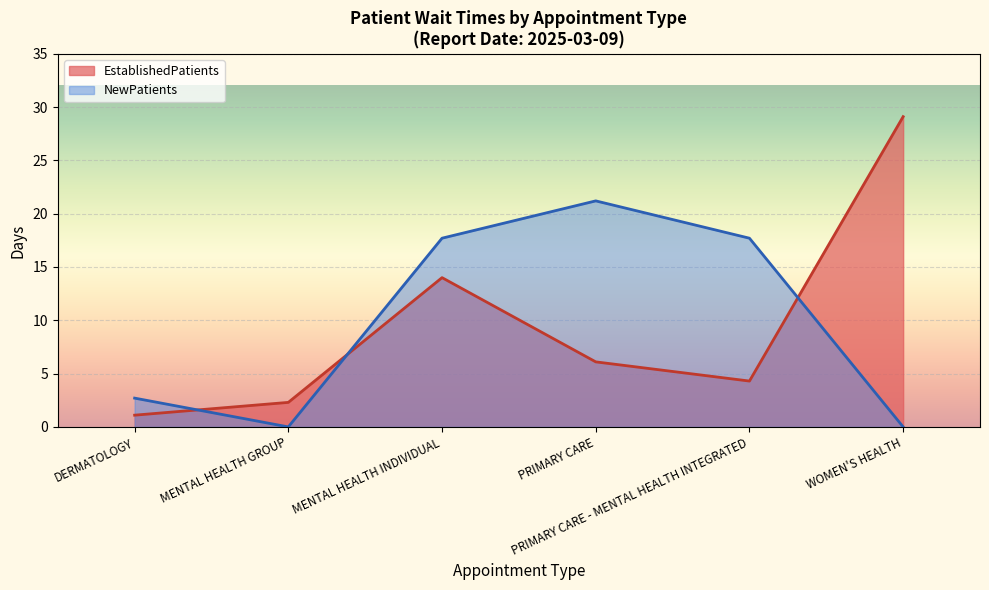

Reading left to right, transcribe all the data shown in this chart.

EstablishedPatients: 1.1	2.3	14.0	6.1	4.3	29.1
NewPatients: 2.7	0.0	17.7	21.2	17.7	0.0